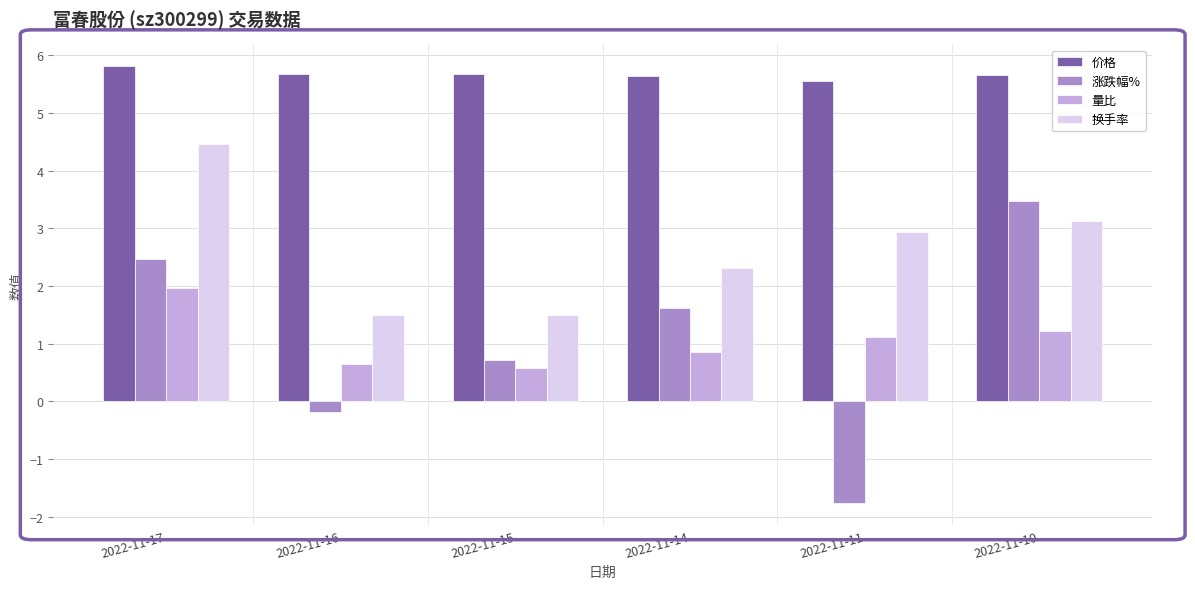

At how many categories does at least one series exceed 5?

6